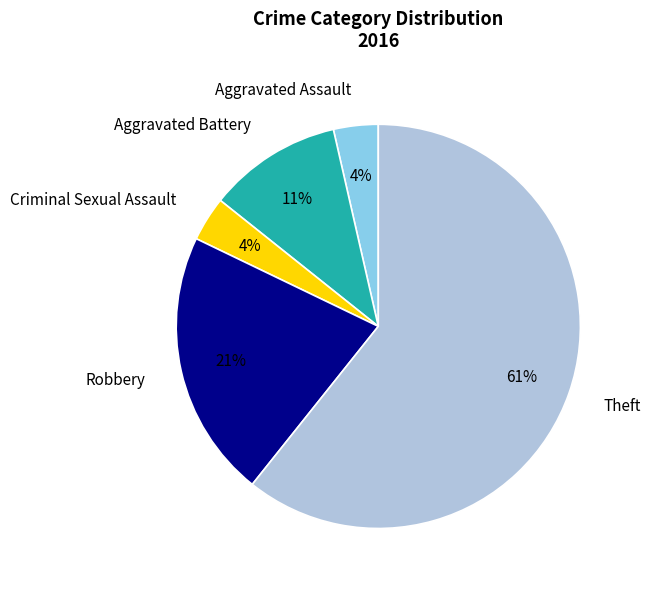

Is the sum of Aggravated Battery and Aggravated Assault greater than half?

No